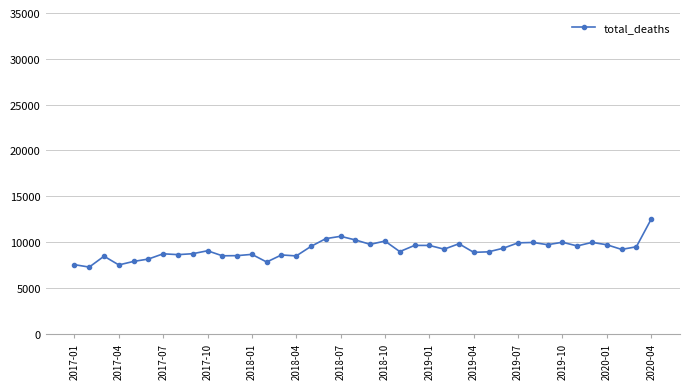

What is the minimum value shown in the chart?

7271